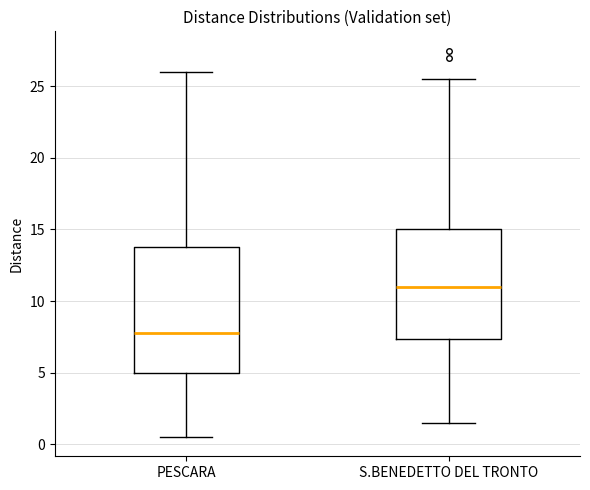

Reading left to right, transcribe this box plot: for each box, give where its median line is, the range the box spans, and where its two whiskers end, as read against the y-axis. The values are not printed on the chart, so give them approximately, as read against the axis.

PESCARA: median 8.0, box 5.0 to 14.0, whiskers 0.5 to 26.0
S.BENEDETTO DEL TRONTO: median 11.0, box 7.5 to 15.0, whiskers 1.5 to 25.5